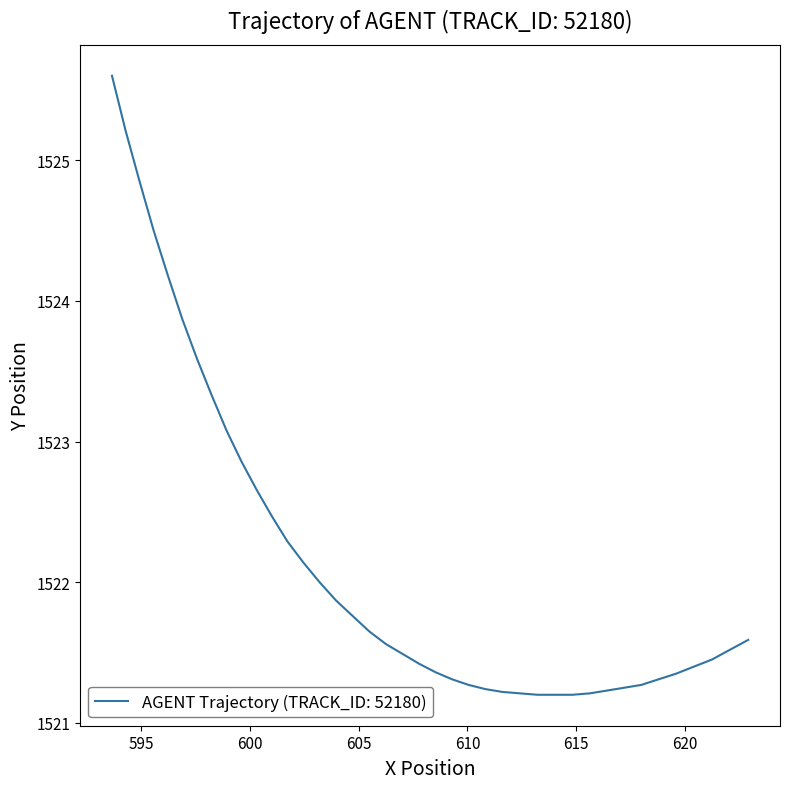

What is the greatest value displayed?

1525.6